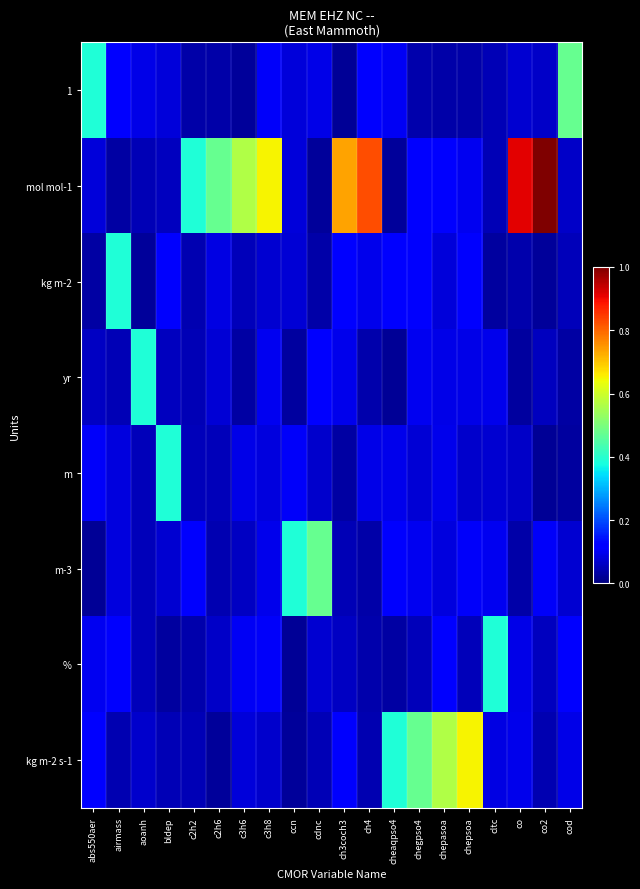

Reading left to right, extract all data points from this chart.

1: abs550aer=0.4	airmass=0.1	aoanh=0.1	bldep=0.1	c2h2=0.0	c2h6=0.0	c3h6=0.0	c3h8=0.1	ccn=0.1	cdnc=0.1	ch3coch3=0.0	ch4=0.1	cheaqpso4=0.1	chegpso4=0.0	chepasoa=0.0	chepsoa=0.0	cltc=0.1	co=0.1	co2=0.1	cod=0.5
mol mol-1: abs550aer=0.1	airmass=0.0	aoanh=0.0	bldep=0.1	c2h2=0.4	c2h6=0.5	c3h6=0.6	c3h8=0.6	ccn=0.1	cdnc=0.0	ch3coch3=0.7	ch4=0.8	cheaqpso4=0.0	chegpso4=0.1	chepasoa=0.1	chepsoa=0.1	cltc=0.1	co=0.9	co2=1.0	cod=0.1
kg m-2: abs550aer=0.0	airmass=0.4	aoanh=0.0	bldep=0.1	c2h2=0.0	c2h6=0.1	c3h6=0.1	c3h8=0.1	ccn=0.1	cdnc=0.0	ch3coch3=0.1	ch4=0.1	cheaqpso4=0.1	chegpso4=0.1	chepasoa=0.1	chepsoa=0.1	cltc=0.0	co=0.0	co2=0.0	cod=0.1
yr: abs550aer=0.1	airmass=0.0	aoanh=0.4	bldep=0.1	c2h2=0.0	c2h6=0.1	c3h6=0.0	c3h8=0.1	ccn=0.0	cdnc=0.1	ch3coch3=0.1	ch4=0.0	cheaqpso4=0.0	chegpso4=0.1	chepasoa=0.1	chepsoa=0.1	cltc=0.1	co=0.0	co2=0.1	cod=0.0
m: abs550aer=0.1	airmass=0.1	aoanh=0.1	bldep=0.4	c2h2=0.1	c2h6=0.1	c3h6=0.1	c3h8=0.1	ccn=0.1	cdnc=0.1	ch3coch3=0.0	ch4=0.1	cheaqpso4=0.1	chegpso4=0.1	chepasoa=0.1	chepsoa=0.1	cltc=0.1	co=0.1	co2=0.0	cod=0.0
m-3: abs550aer=0.0	airmass=0.1	aoanh=0.1	bldep=0.1	c2h2=0.1	c2h6=0.0	c3h6=0.1	c3h8=0.1	ccn=0.4	cdnc=0.5	ch3coch3=0.0	ch4=0.0	cheaqpso4=0.1	chegpso4=0.1	chepasoa=0.1	chepsoa=0.1	cltc=0.1	co=0.0	co2=0.1	cod=0.1
%: abs550aer=0.1	airmass=0.1	aoanh=0.1	bldep=0.0	c2h2=0.0	c2h6=0.1	c3h6=0.1	c3h8=0.1	ccn=0.0	cdnc=0.1	ch3coch3=0.1	ch4=0.0	cheaqpso4=0.0	chegpso4=0.1	chepasoa=0.1	chepsoa=0.1	cltc=0.4	co=0.1	co2=0.1	cod=0.1
kg m-2 s-1: abs550aer=0.1	airmass=0.0	aoanh=0.1	bldep=0.1	c2h2=0.0	c2h6=0.0	c3h6=0.1	c3h8=0.1	ccn=0.0	cdnc=0.0	ch3coch3=0.1	ch4=0.0	cheaqpso4=0.4	chegpso4=0.5	chepasoa=0.6	chepsoa=0.6	cltc=0.1	co=0.1	co2=0.0	cod=0.1